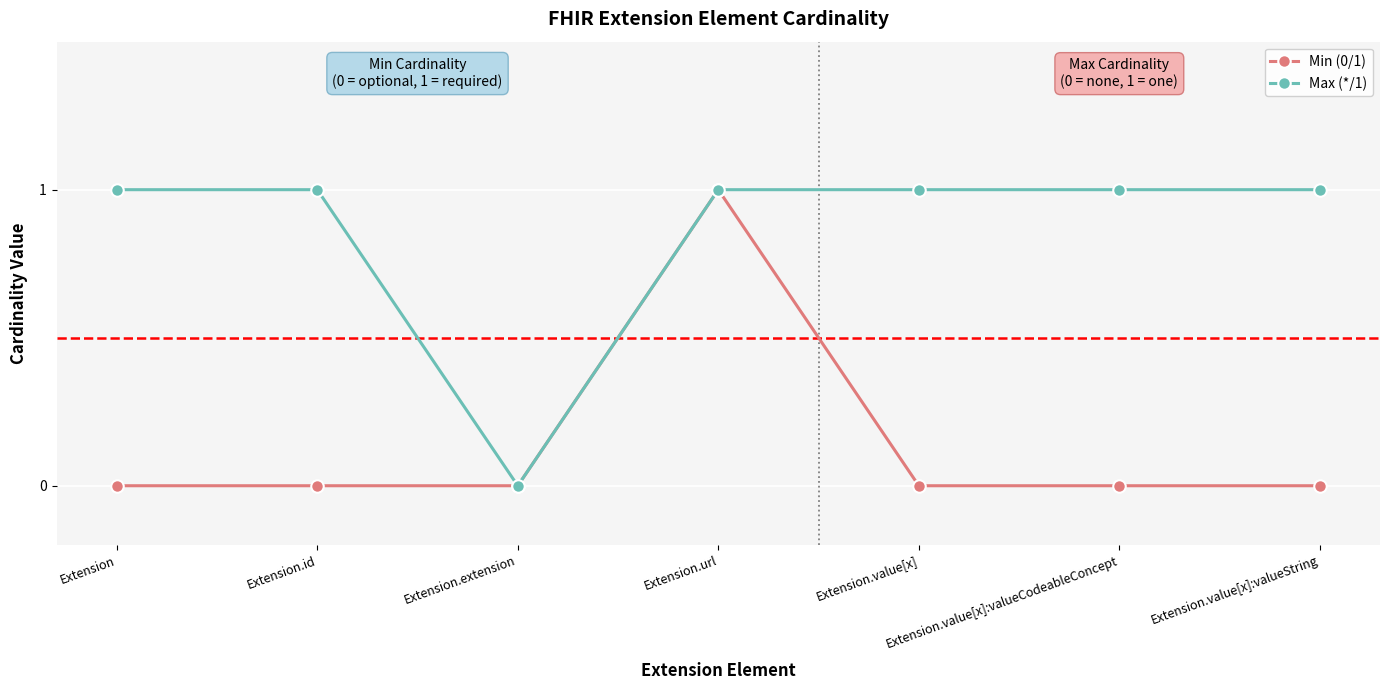

What is the label of the 7th point from the right?

Extension